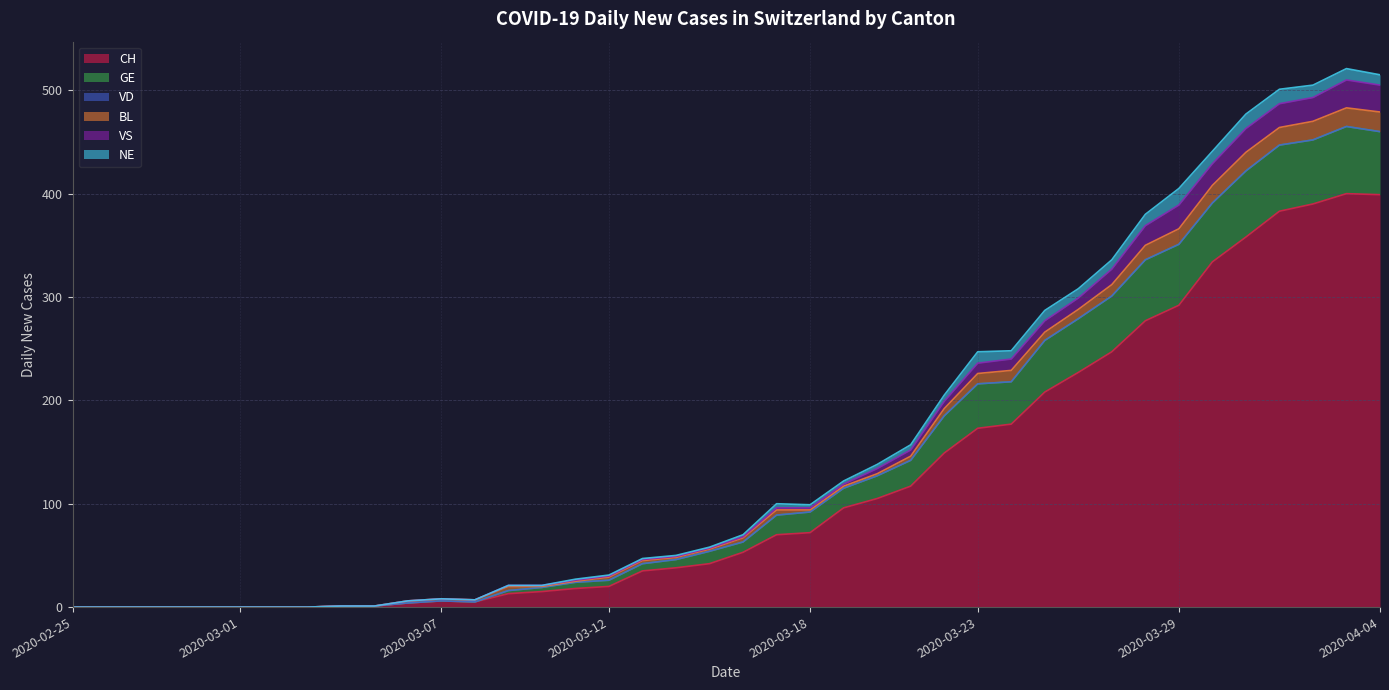

At which label does VS first exceed 68?

2020-03-17